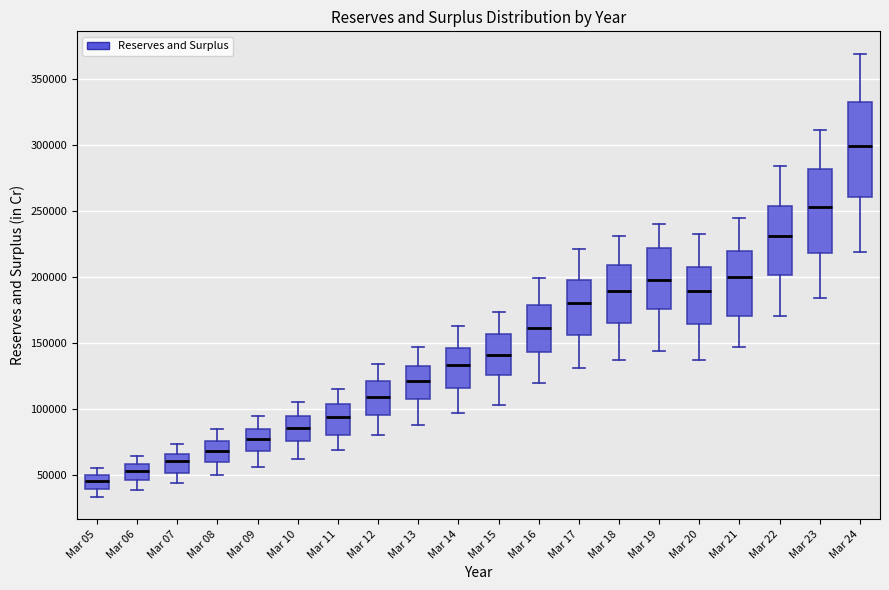

Reading left to right, transcribe this box plot: for each box, give where its median line is, the range the box spans, and where its two whiskers end, as read against the y-axis. The values are not printed on the chart, so give them approximately, as read against the axis.

Mar 05: median 45000, box 40000 to 50000, whiskers 35000 to 55000
Mar 06: median 55000, box 45000 to 60000, whiskers 40000 to 65000
Mar 07: median 60000, box 50000 to 65000, whiskers 45000 to 75000
Mar 08: median 70000, box 60000 to 75000, whiskers 50000 to 85000
Mar 09: median 75000, box 70000 to 85000, whiskers 55000 to 95000
Mar 10: median 85000, box 75000 to 95000, whiskers 65000 to 105000
Mar 11: median 95000, box 80000 to 105000, whiskers 70000 to 115000
Mar 12: median 110000, box 95000 to 120000, whiskers 80000 to 135000
Mar 13: median 120000, box 105000 to 135000, whiskers 90000 to 145000
Mar 14: median 135000, box 115000 to 145000, whiskers 95000 to 165000
Mar 15: median 140000, box 125000 to 155000, whiskers 105000 to 175000
Mar 16: median 160000, box 145000 to 180000, whiskers 120000 to 200000
Mar 17: median 180000, box 155000 to 200000, whiskers 130000 to 220000
Mar 18: median 190000, box 165000 to 210000, whiskers 140000 to 230000
Mar 19: median 200000, box 175000 to 220000, whiskers 145000 to 240000
Mar 20: median 190000, box 165000 to 210000, whiskers 140000 to 235000
Mar 21: median 200000, box 170000 to 220000, whiskers 145000 to 245000
Mar 22: median 230000, box 200000 to 255000, whiskers 170000 to 285000
Mar 23: median 255000, box 220000 to 280000, whiskers 185000 to 310000
Mar 24: median 300000, box 260000 to 335000, whiskers 220000 to 370000